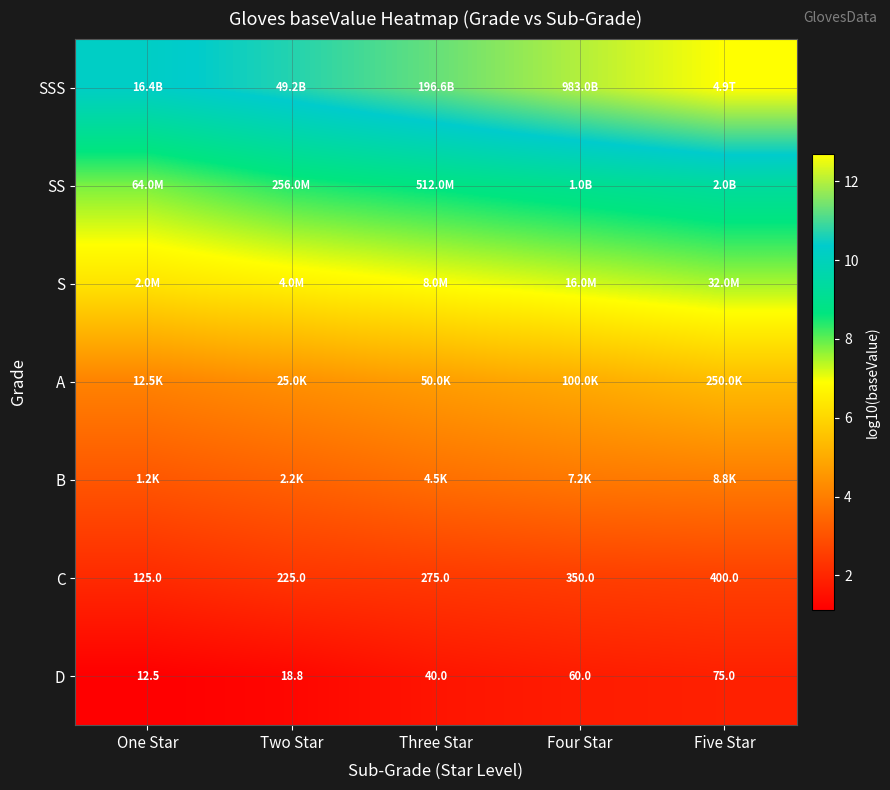

What is the greatest value displayed?

12.7